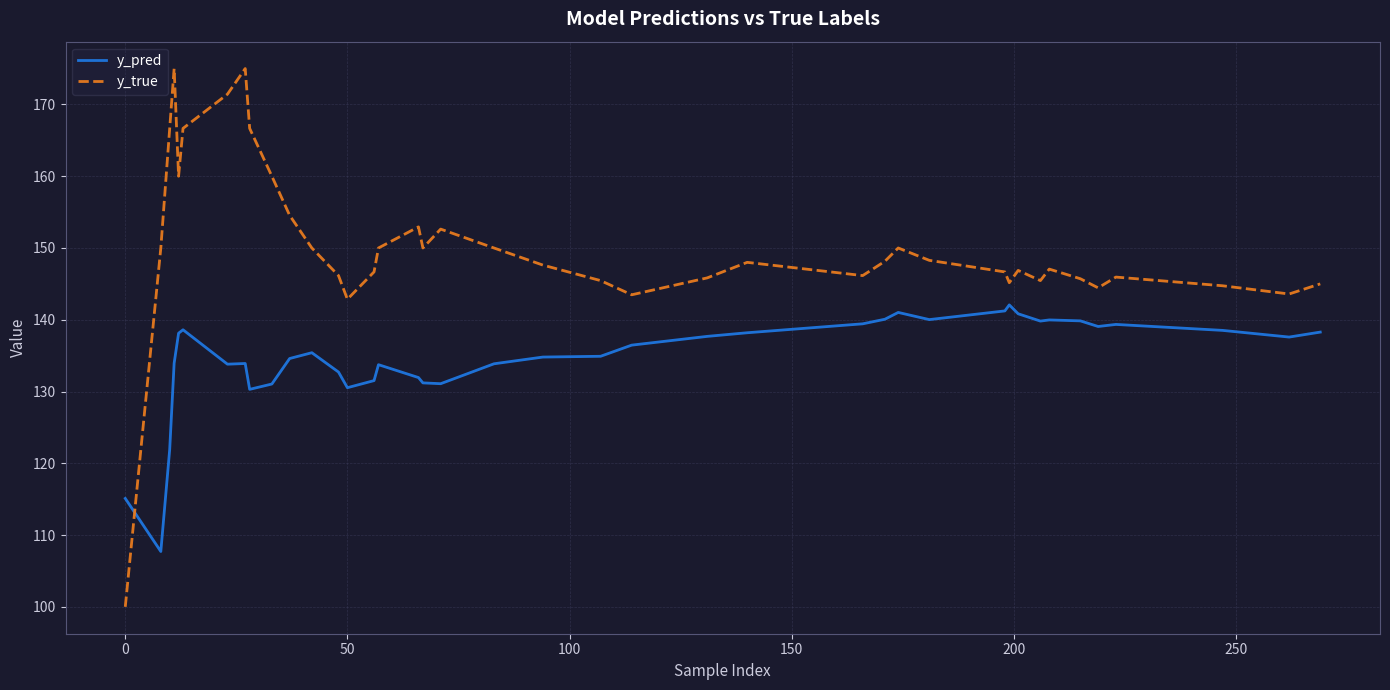

What are all the series names shown in the legend?

y_pred, y_true